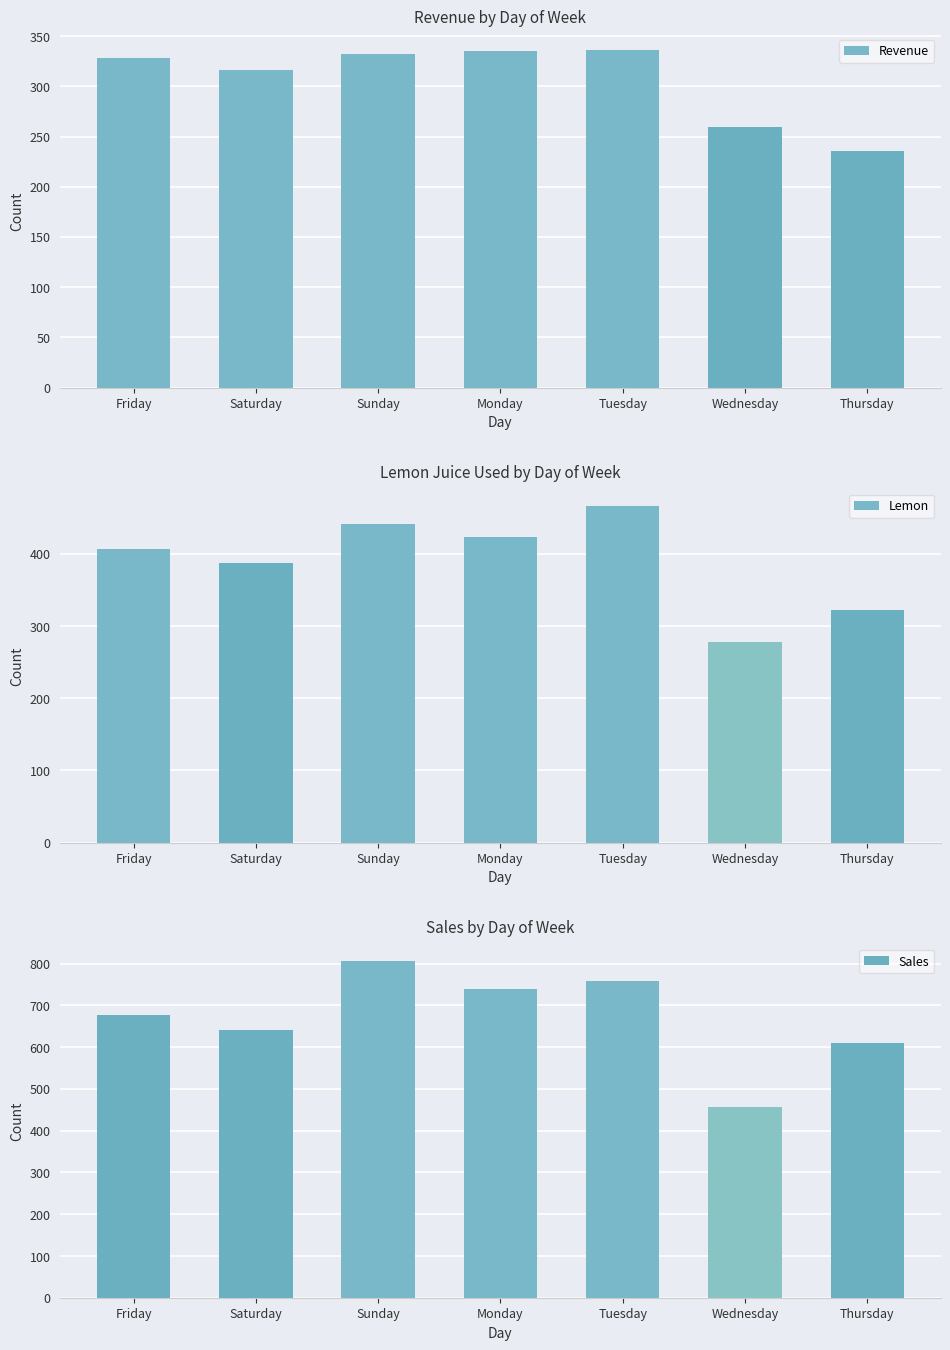

What position from the right is Sunday?

5